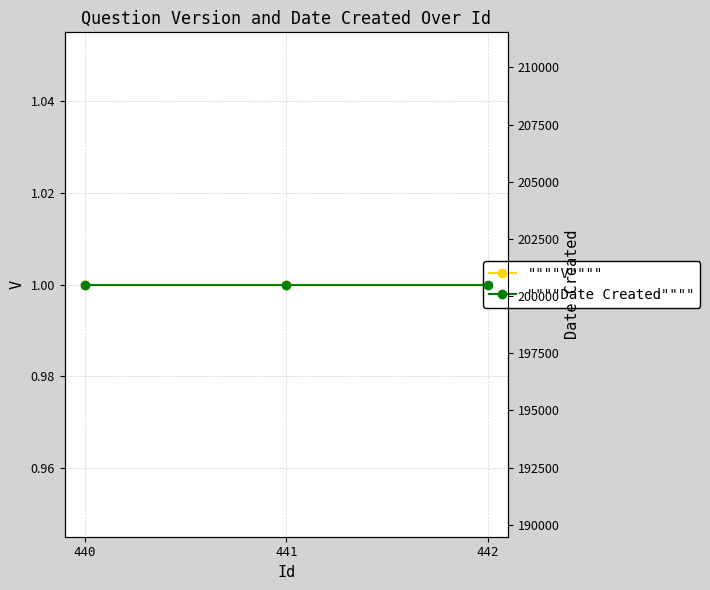

Is it true that V equals 2 at 440?

False